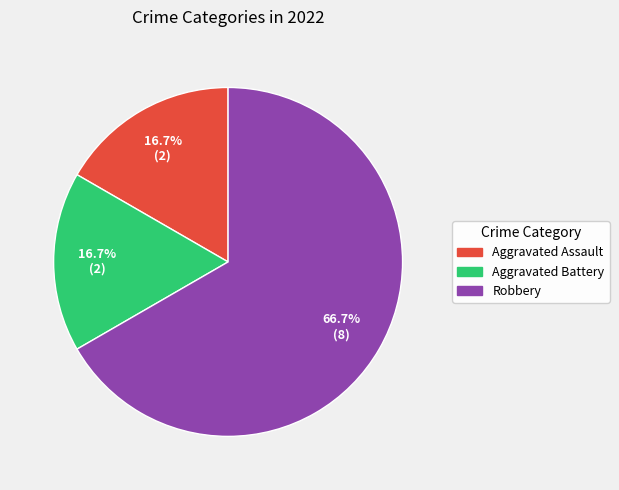

Between Aggravated Battery and Robbery, which is larger?

Robbery